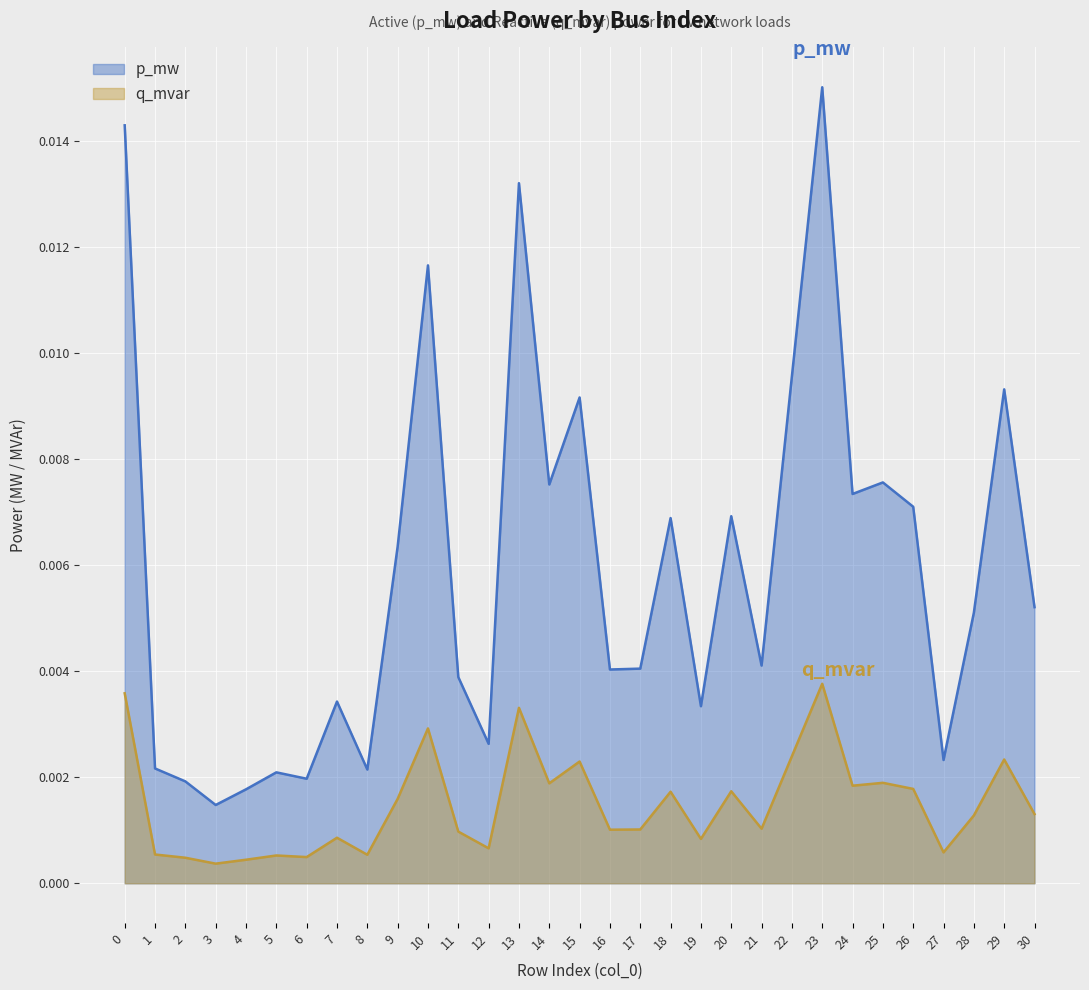

Where is the first local minimum for p_mw?

3